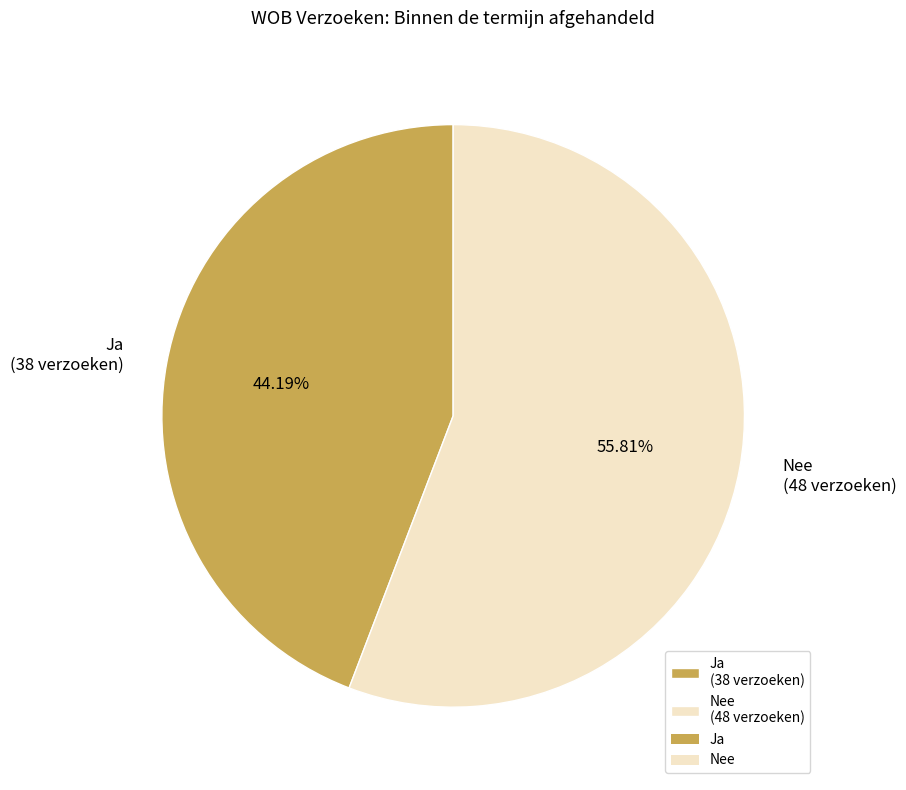

Count the number of slices in the pie.

2